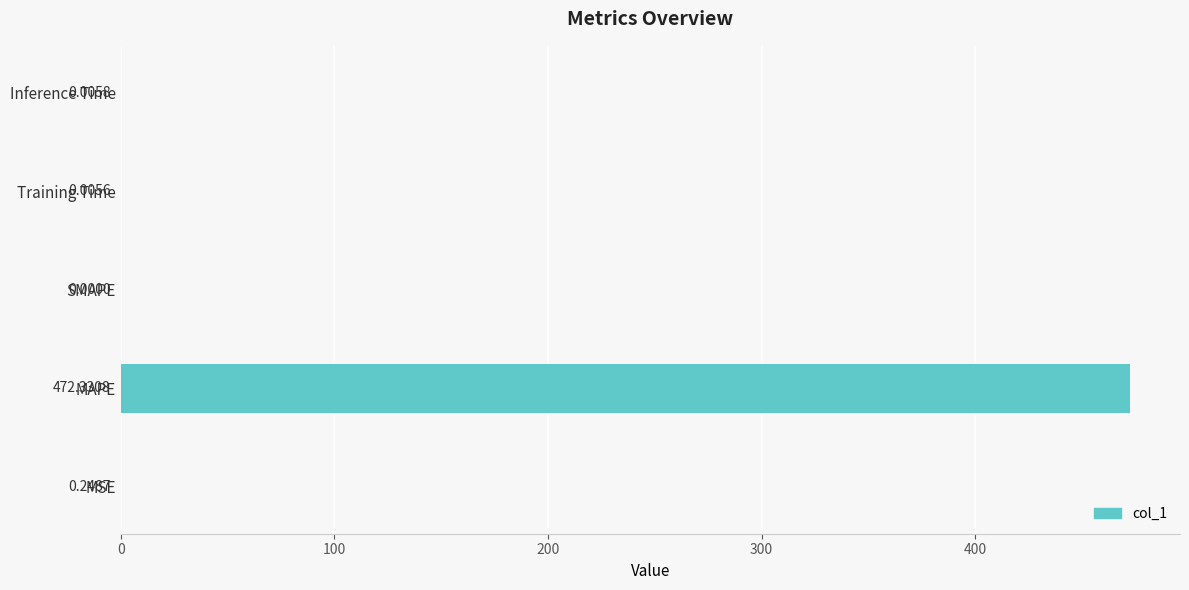

At which label is the value closest to 236?

MSE